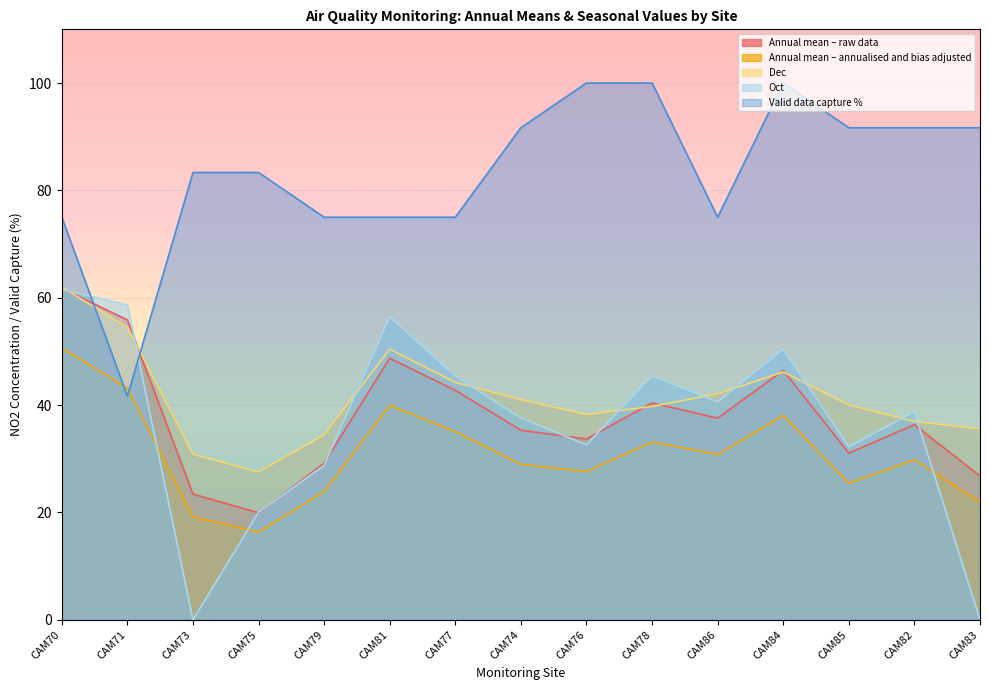

At which label is Dec closest to 44?

CAM77